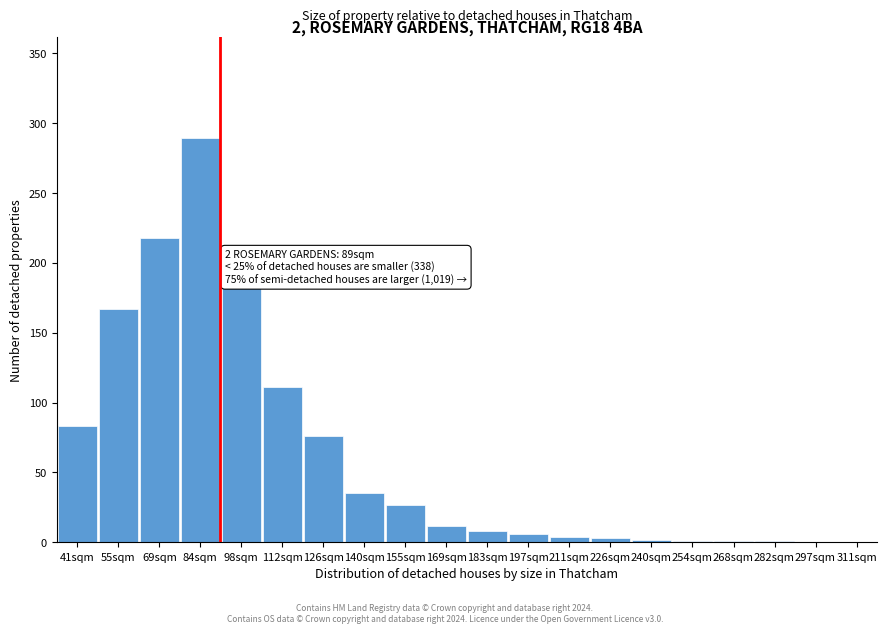

The chart shows a value of 2 at 240sqm. True or false?

True